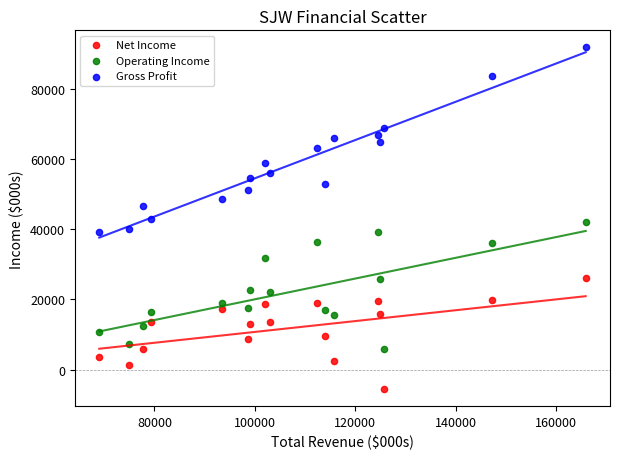

Which series reaches the maximum Y coordinate?

Gross Profit